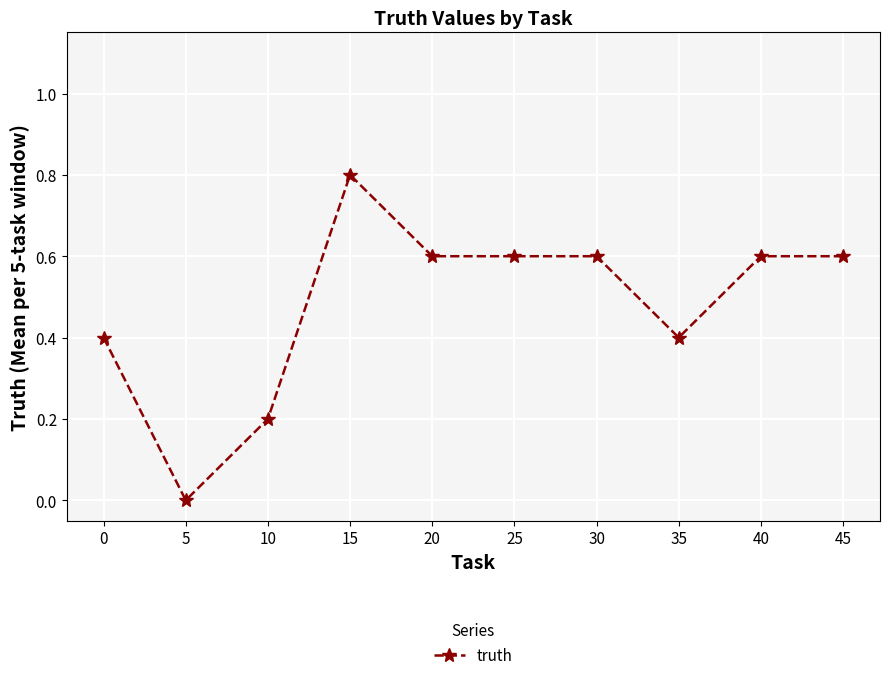

What is the difference between the second highest and minimum values?

0.6